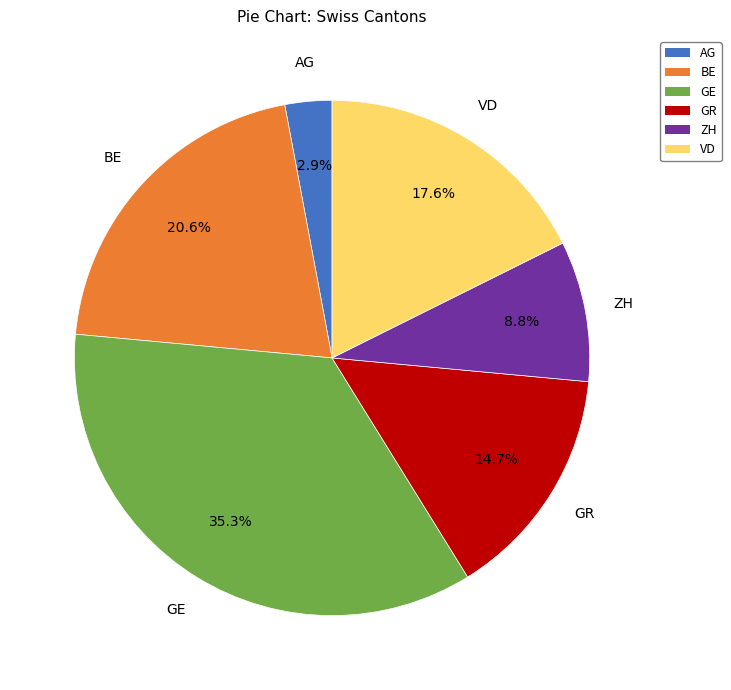

Does any single category account for the majority?

No